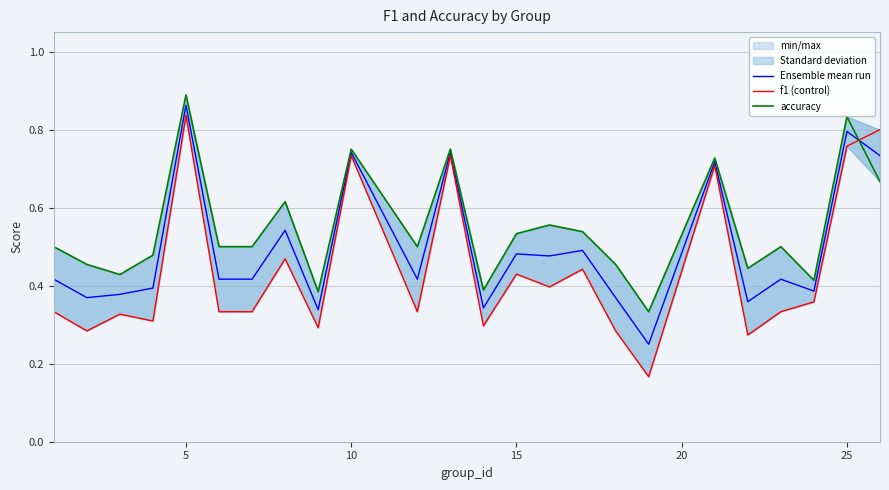

Which category has the highest value in the Ensemble mean run series?

5